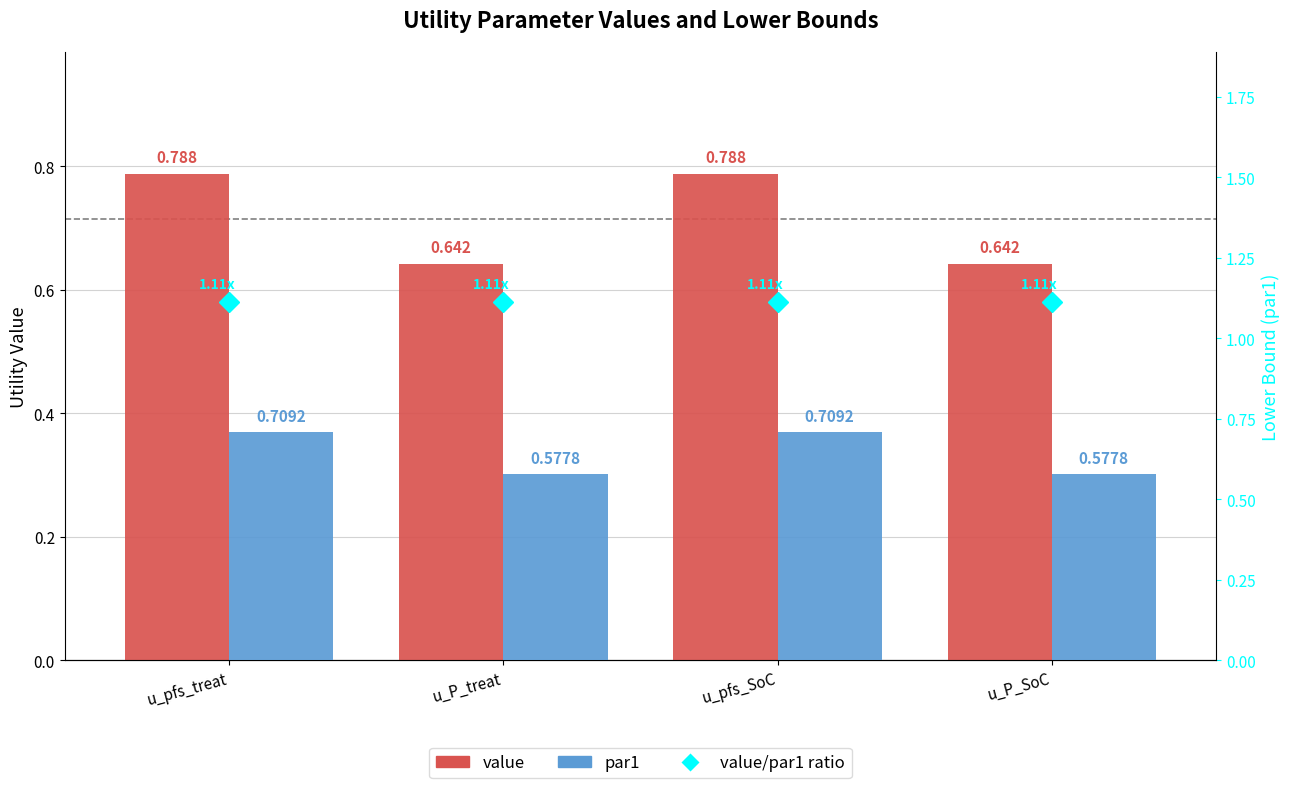

Reading right to left, extract all data points from this chart.

value: 0.6	0.8	0.6	0.8
value/par1 ratio: 1.1	1.1	1.1	1.1
par1: 0.6	0.7	0.6	0.7